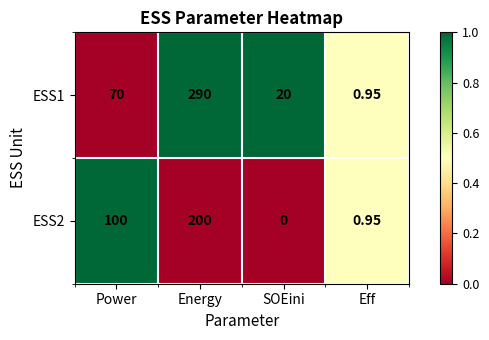

At Energy, list the series in order from largest to smallest.

ESS1, ESS2